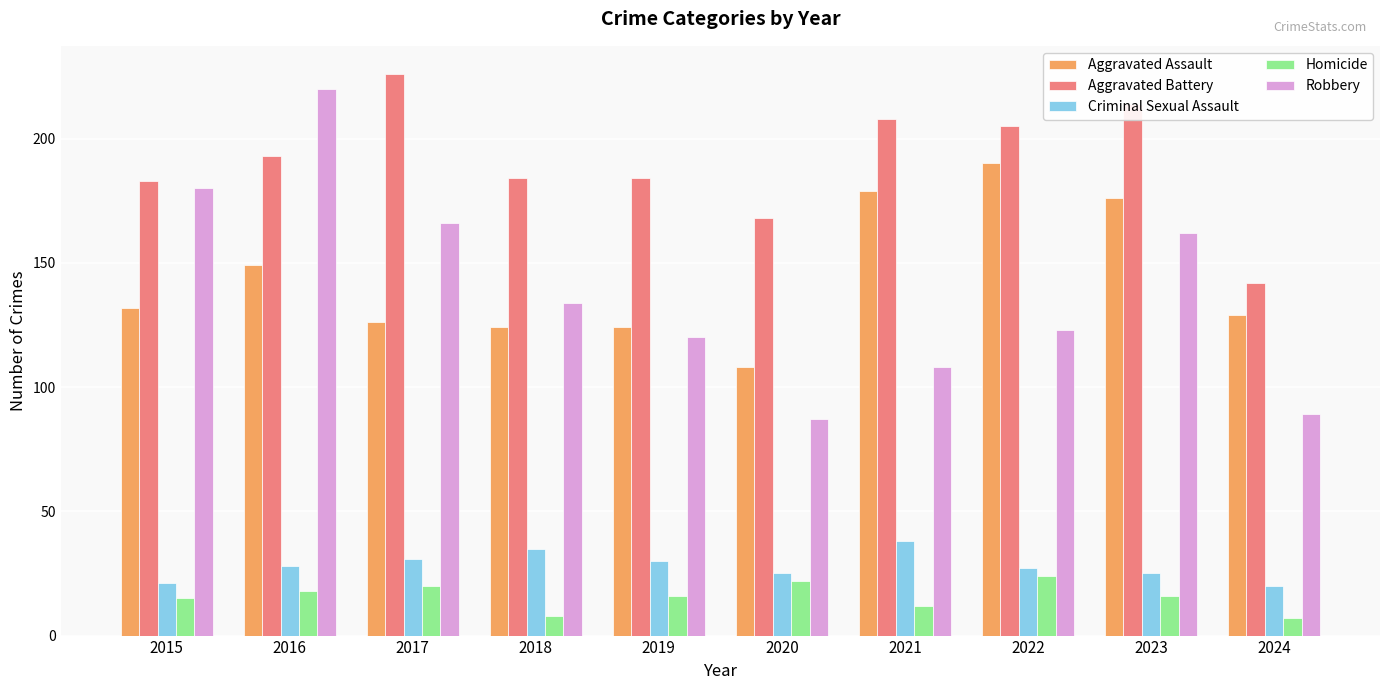

At which category does the chart reach its peak across all series?

2017